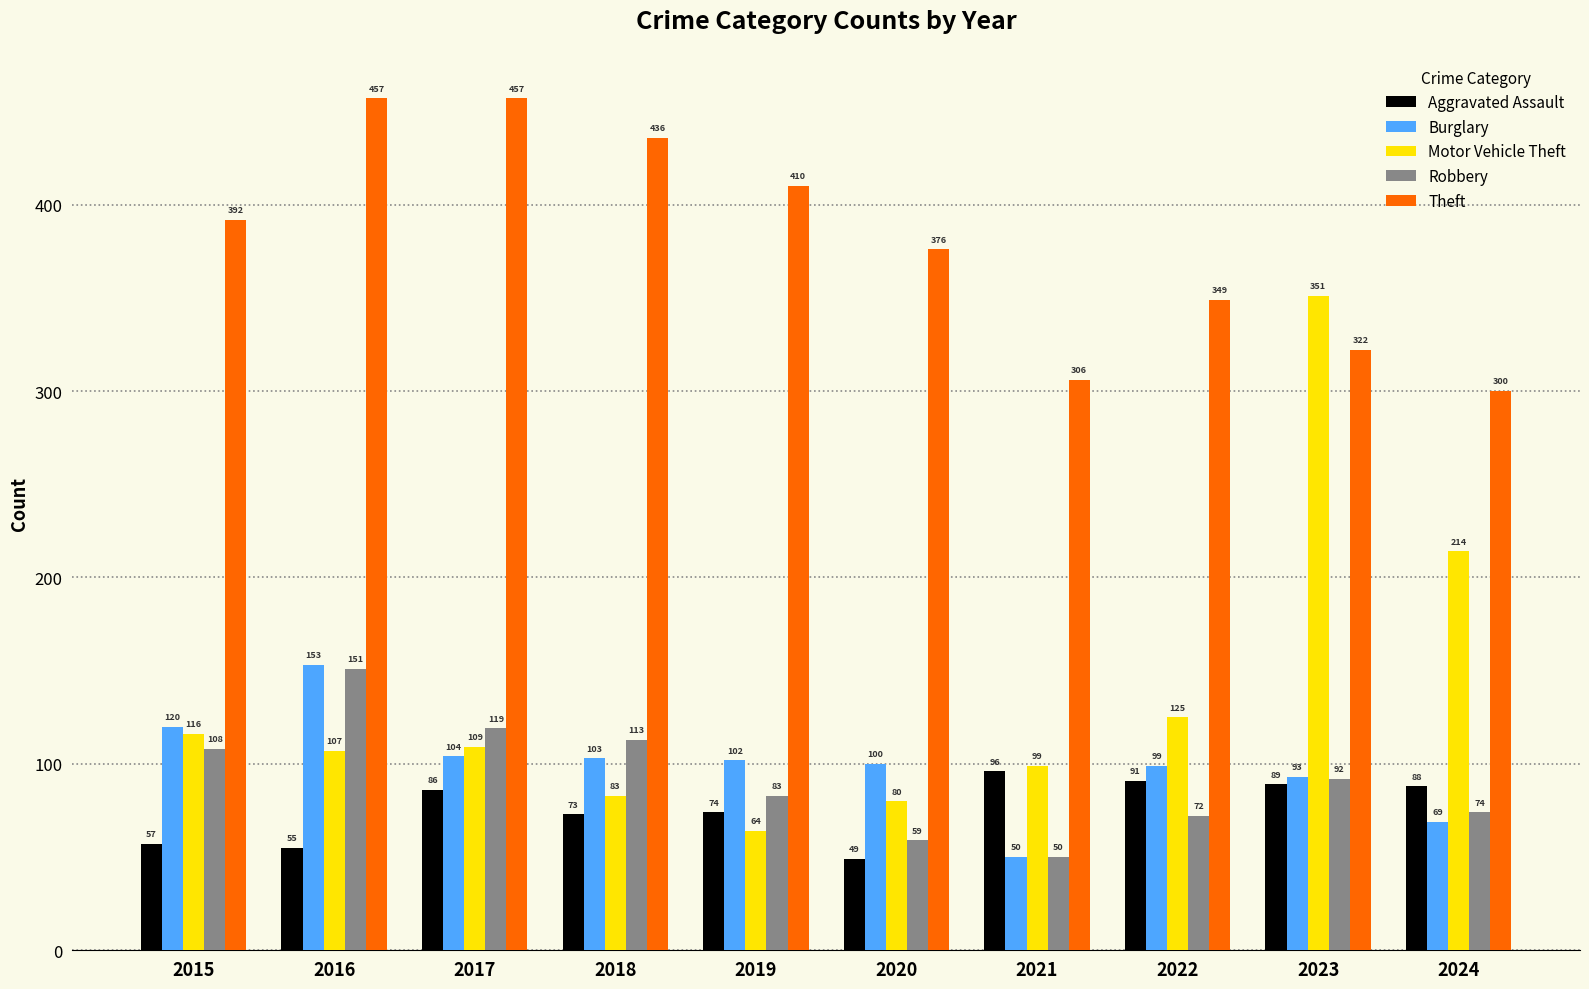

True or false: Burglary has a value of 99 at 2022.

True